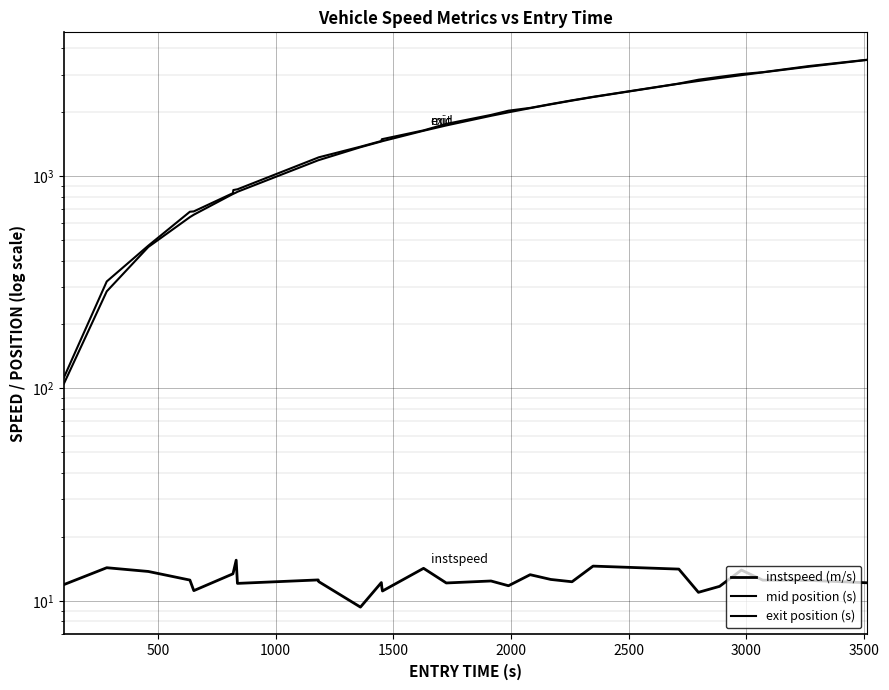

What is the minimum value shown in the chart?

9.3